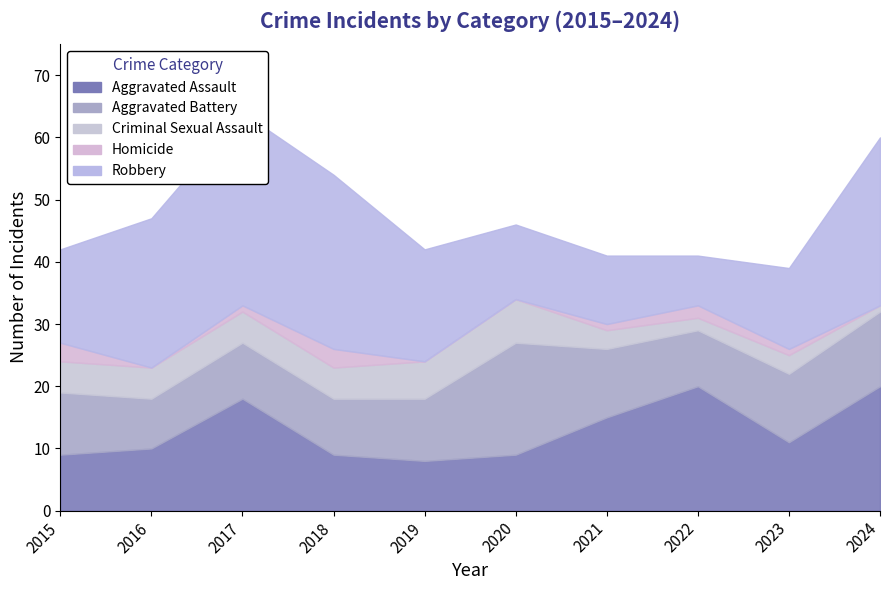

Where is the first local minimum for Aggravated Battery?

2016